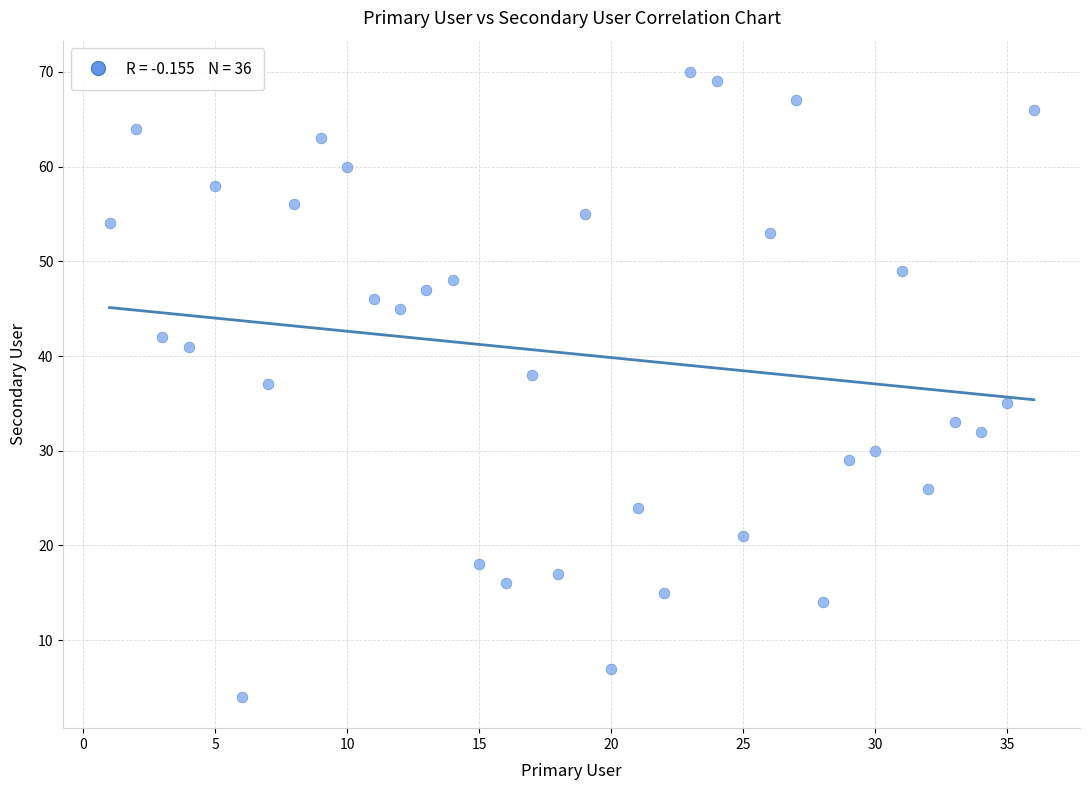

What is the range of X values (max minus min)?

35